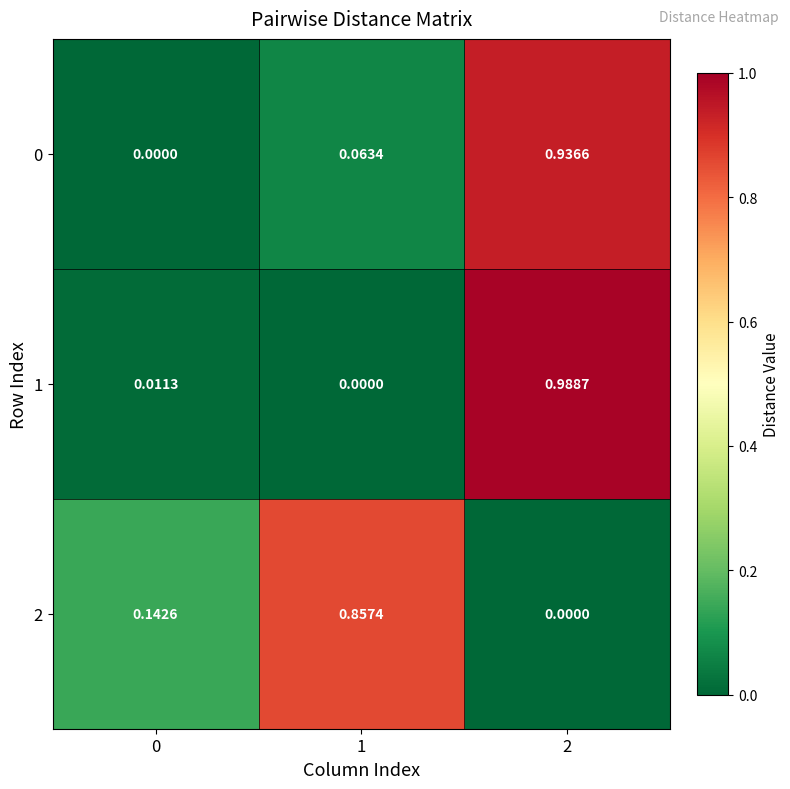

How many values in the 2 series exceed 0?

2